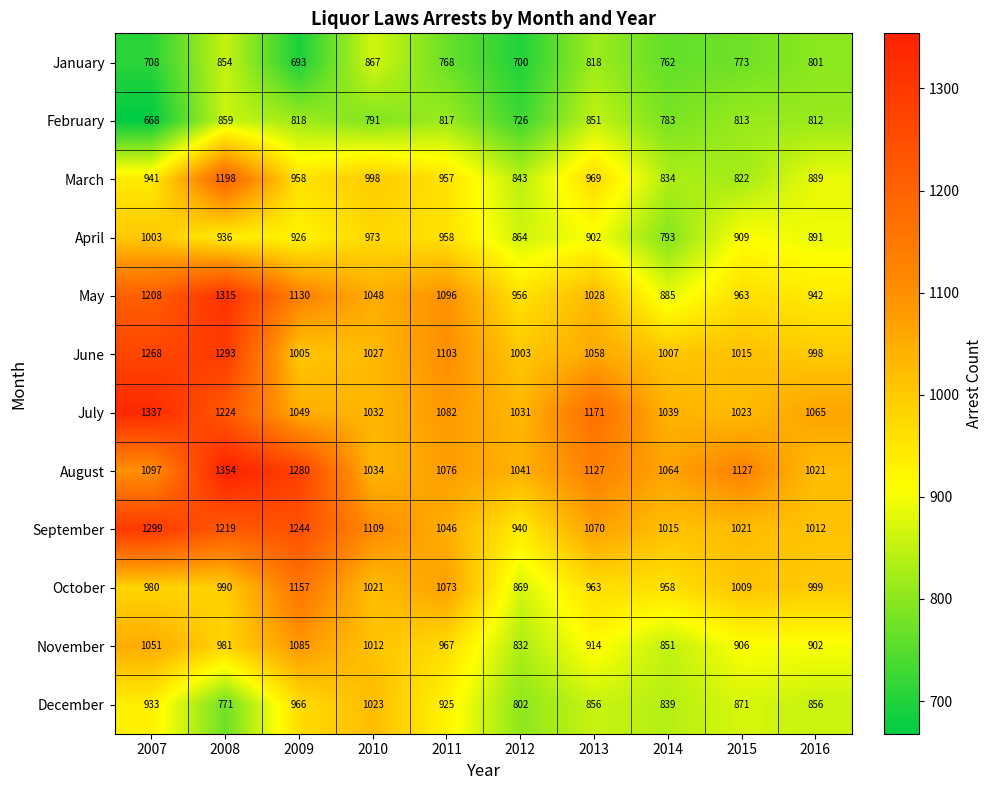

At which label is July closest to 1180?

2013